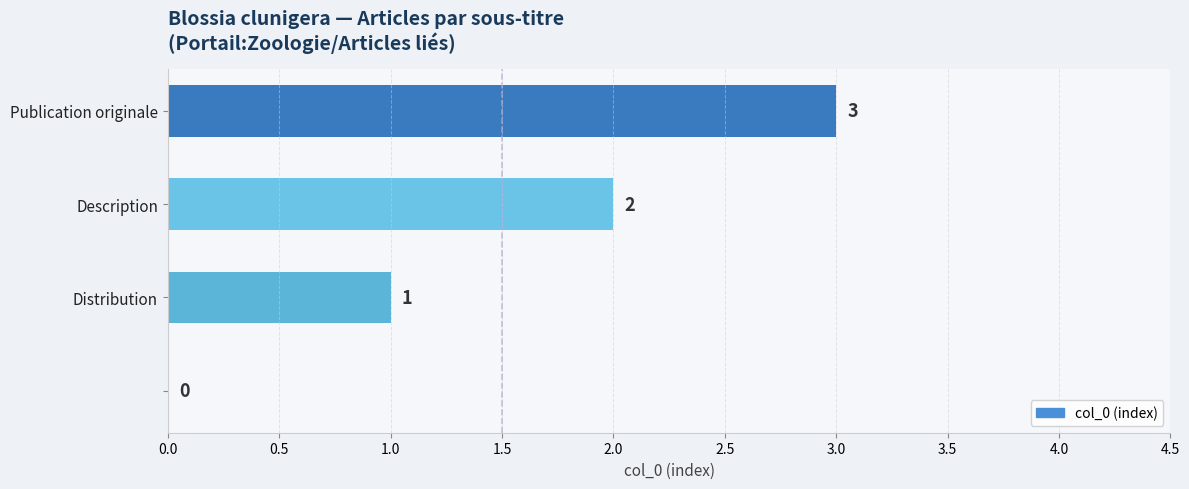

What is the maximum value shown in the chart?

3